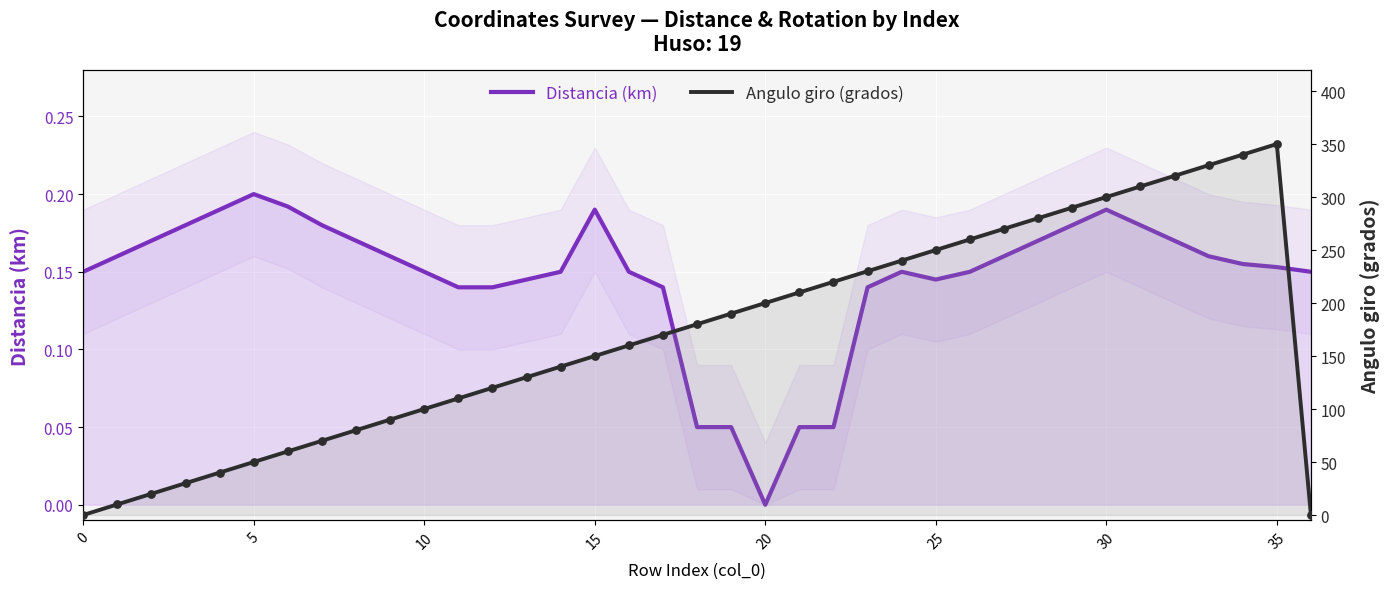

At which category is the sum across all series the highest?

35